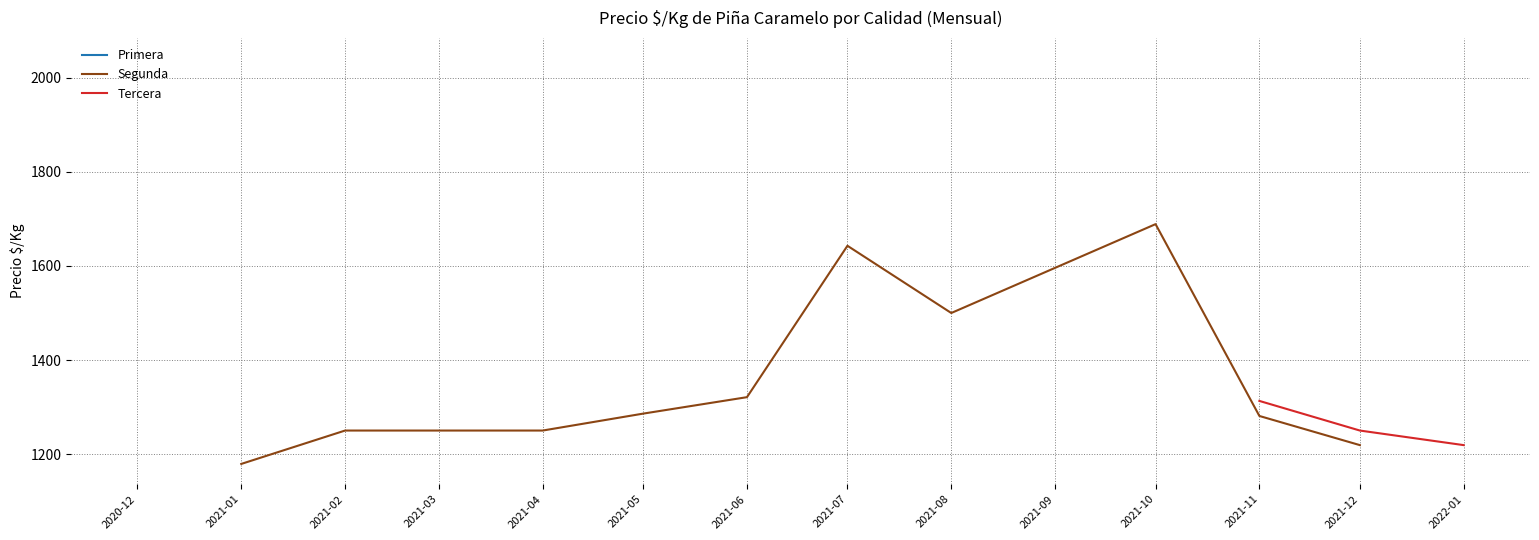

The value of Primera at 2021-02-11 is 1965. True or false?

False